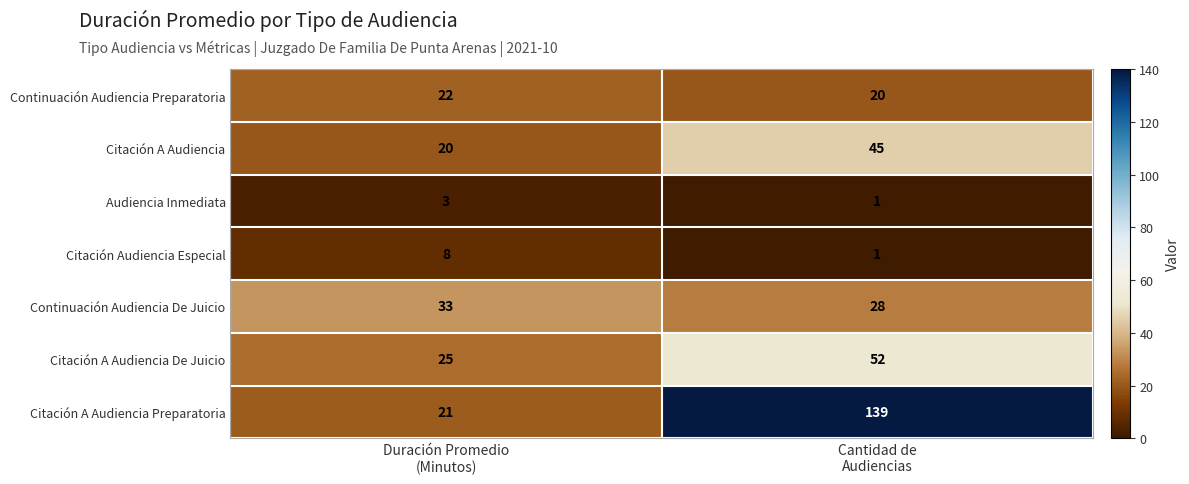

Reading right to left, transcribe all the data shown in this chart.

Continuación Audiencia Preparatoria: 20	22
Citación A Audiencia: 45	20
Audiencia Inmediata: 1	3
Citación Audiencia Especial: 1	8
Continuación Audiencia De Juicio: 28	33
Citación A Audiencia De Juicio: 52	25
Citación A Audiencia Preparatoria: 139	21